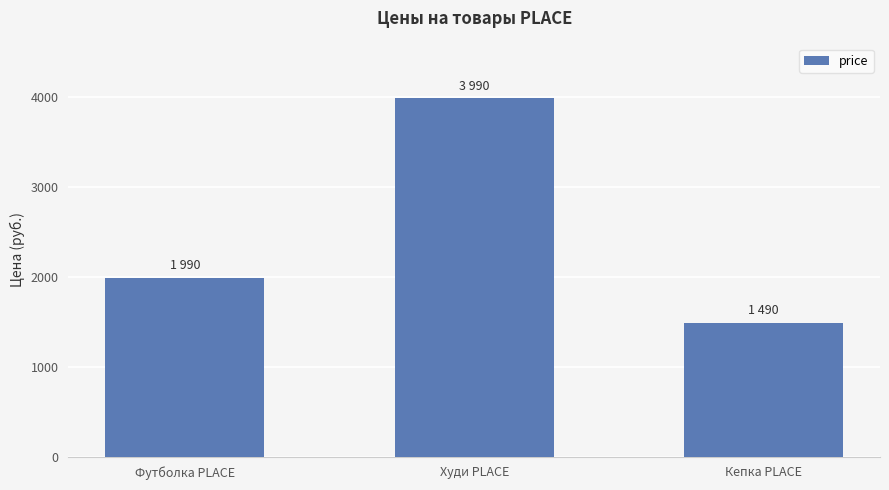

What is the approximate value at Футболка PLACE?

1990